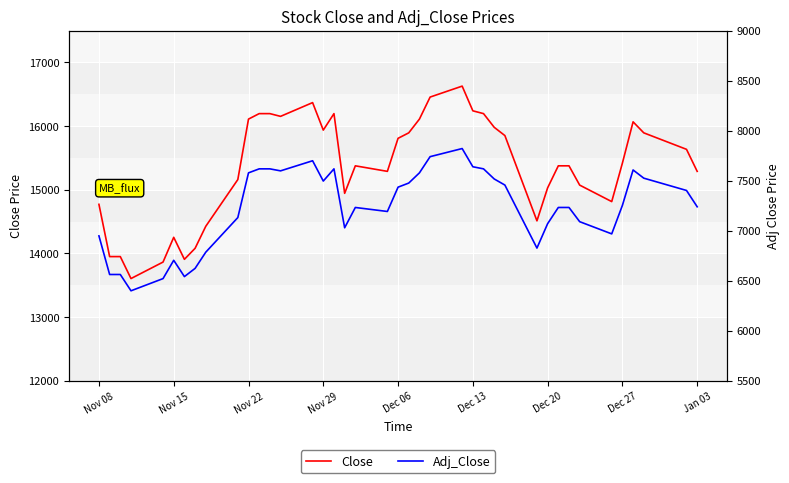

Rank the series by their average value, from highest to lowest.

Close, Adj_Close